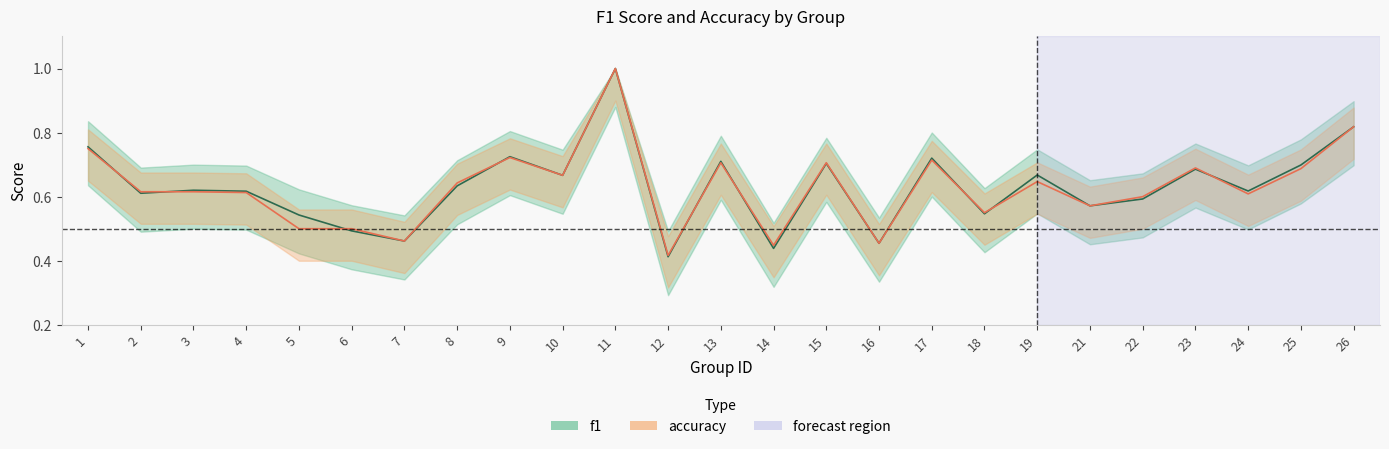

At which category does f1 reach its first local valley?

2